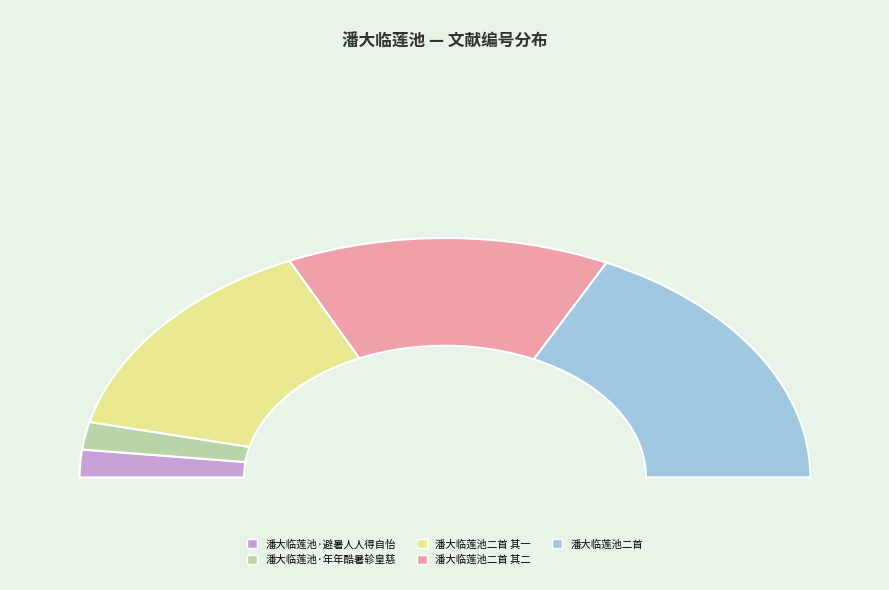

Which category has the smallest portion of the pie?

潘大临莲池·避暑人人得自怡